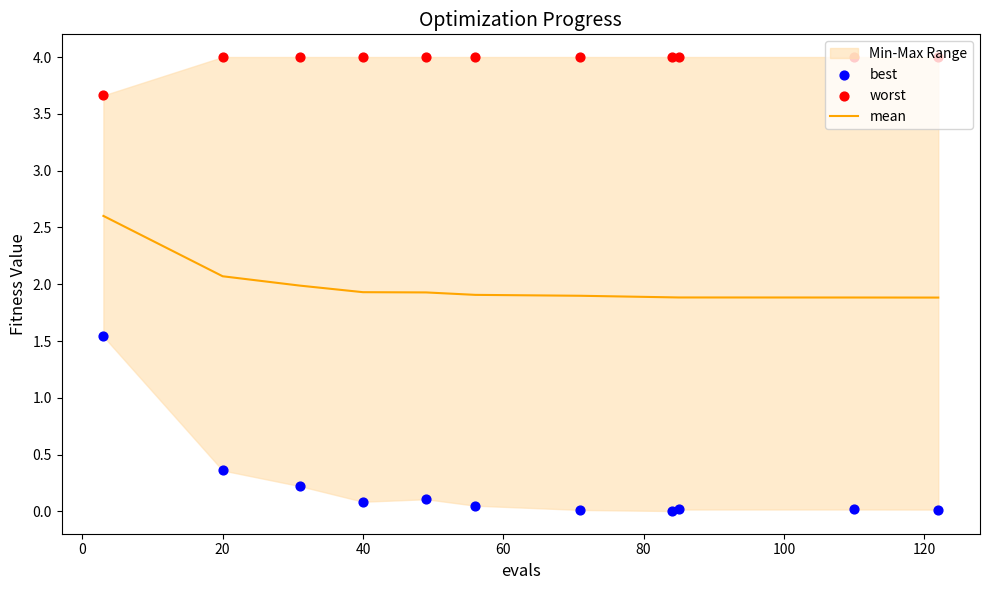

What is the minimum value for mean?

1.9